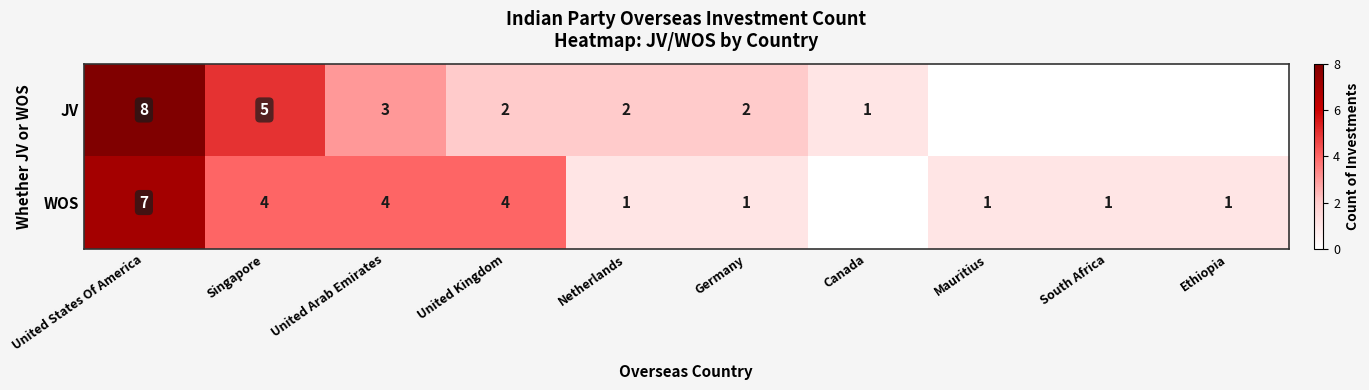

The WOS series shows 0 at Netherlands. True or false?

False